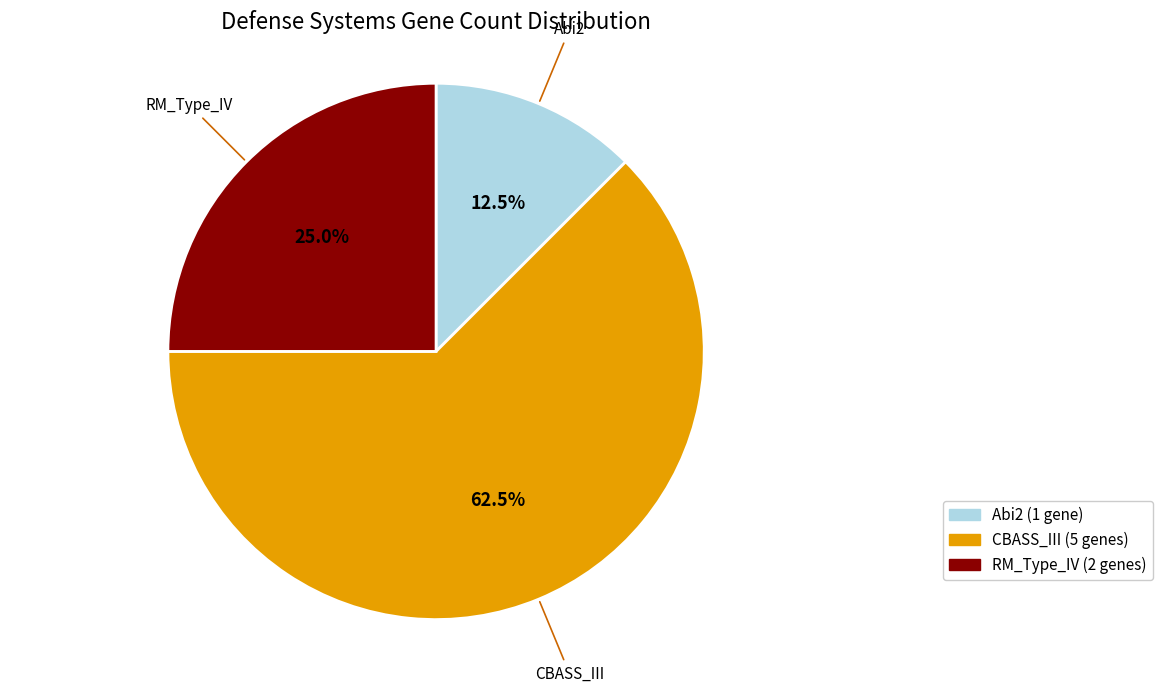

Combined, do CBASS_III and Abi2 account for over 50%?

Yes